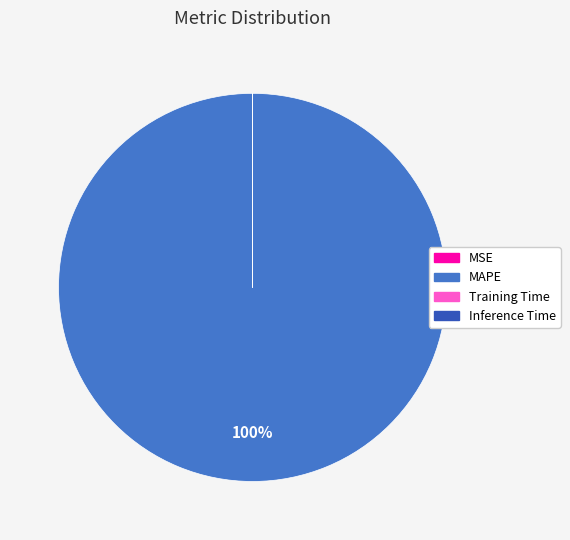

The MAPE slice represents 100% of the pie. True or false?

True